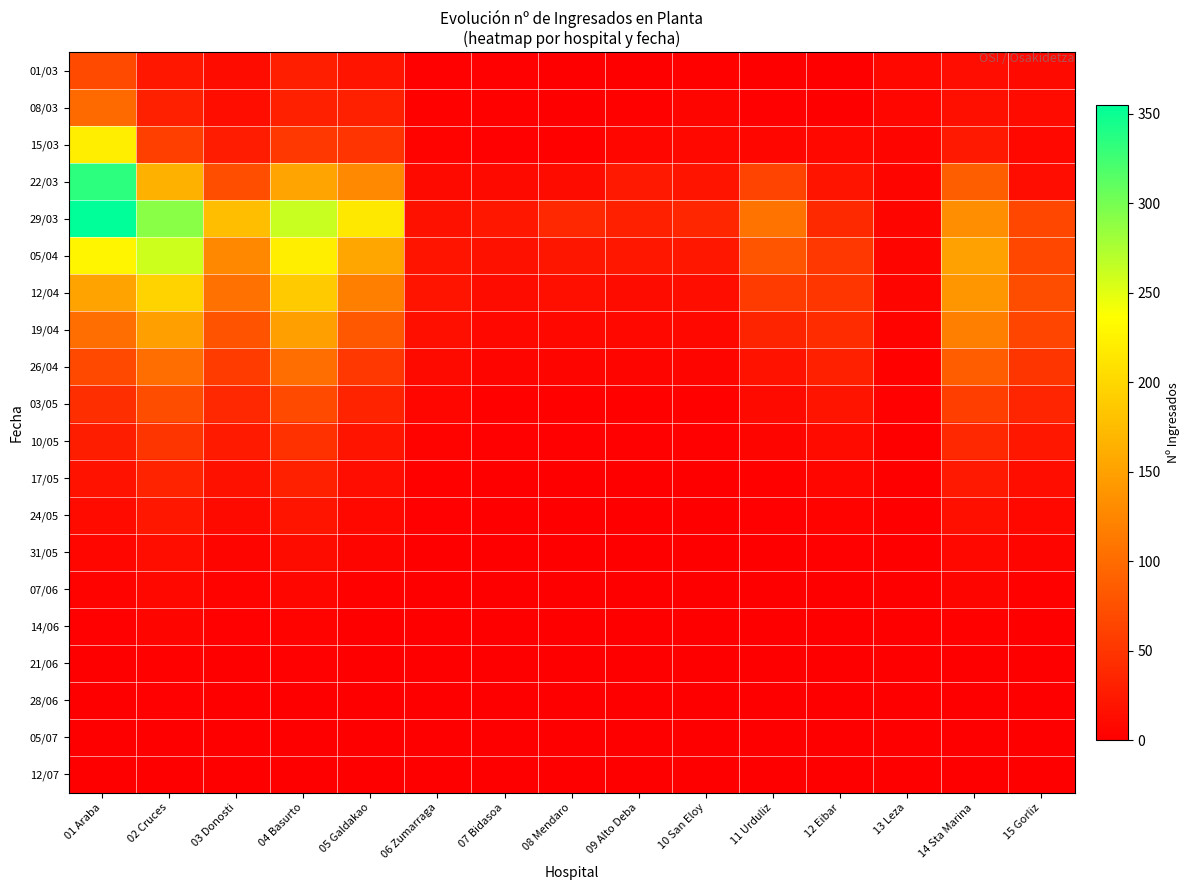

Which has a higher value, 04 Basurto or 14 Sta Marina?

04 Basurto